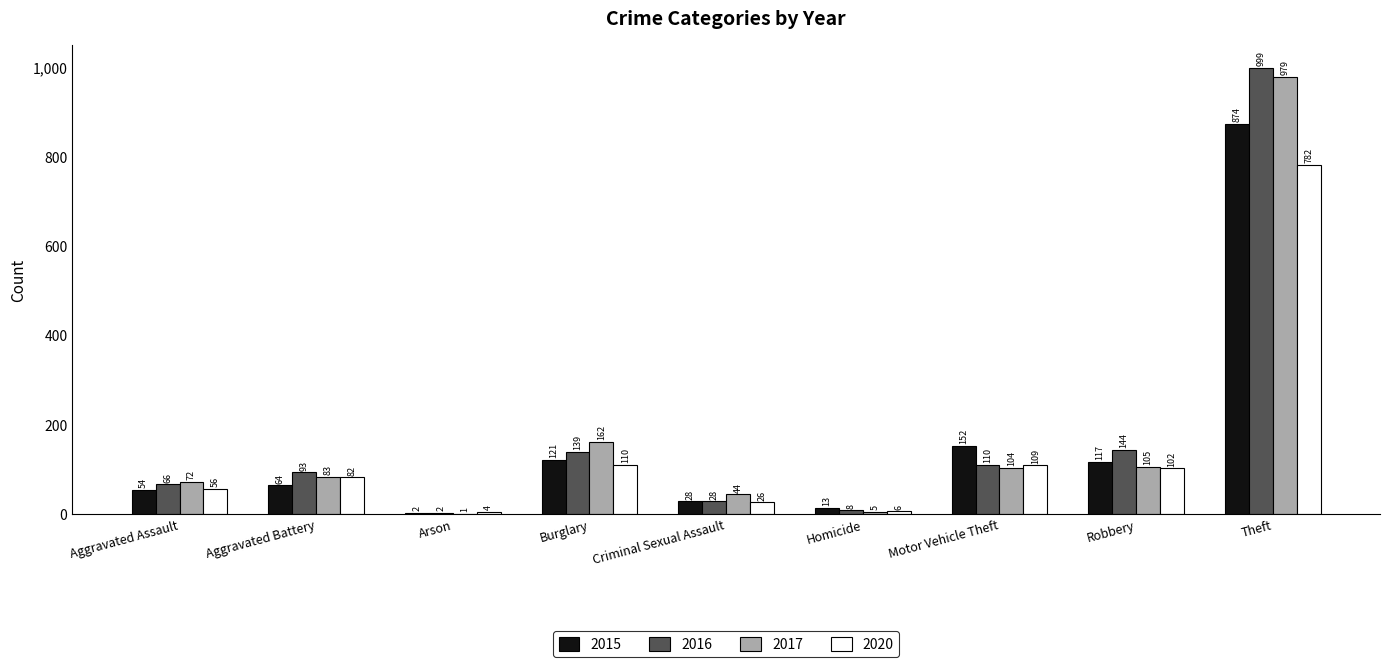

Is it true that 2015 equals 117 at Robbery?

True